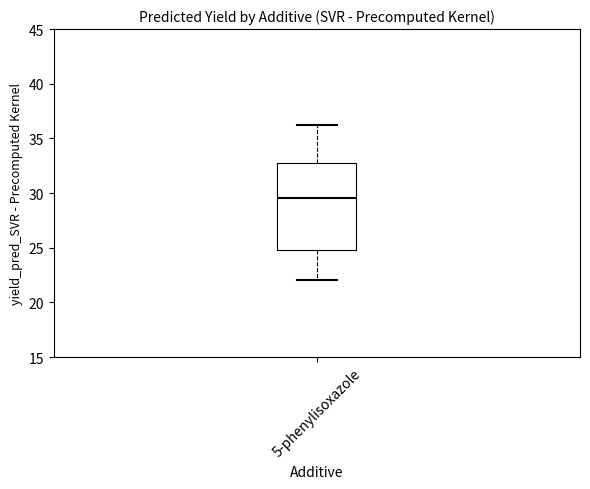

Read this box plot against the y-axis: the position of the median line, the range covered by the box, and the ends of both whiskers. The values are not printed on the chart, so give them approximately, as read against the axis.

median 29.5, box 25.0 to 33.0, whiskers 22.0 to 36.0